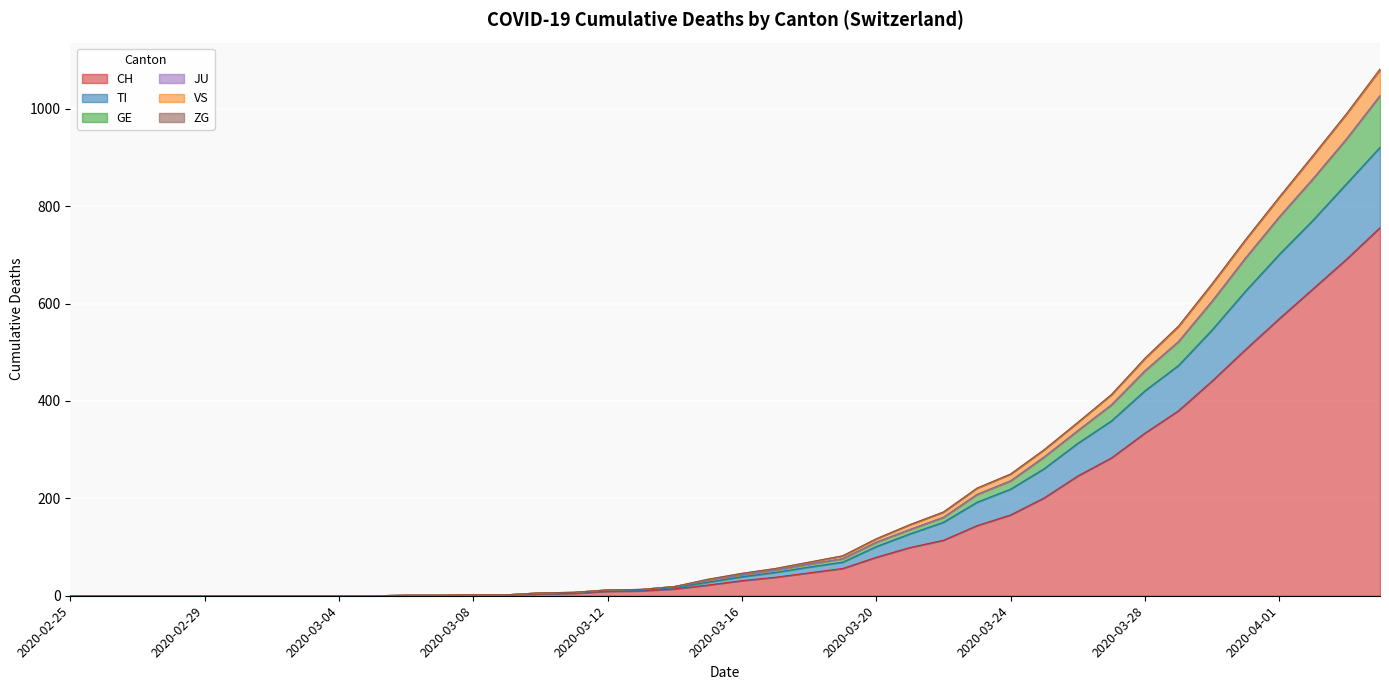

Is it true that TI equals 0 at 2020-03-02?

True